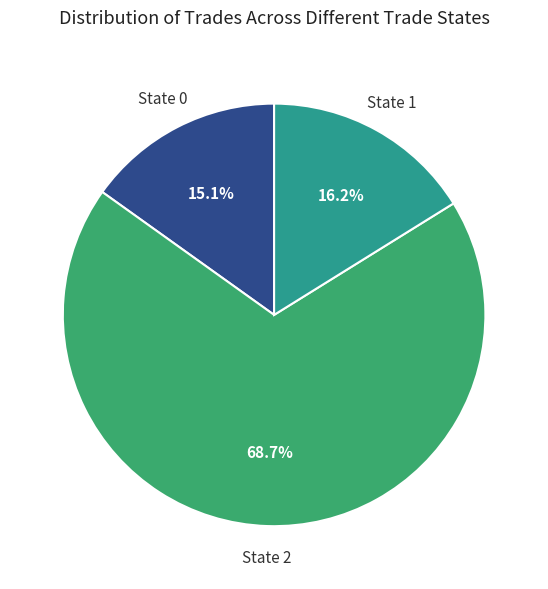

Count the number of slices in the pie.

3